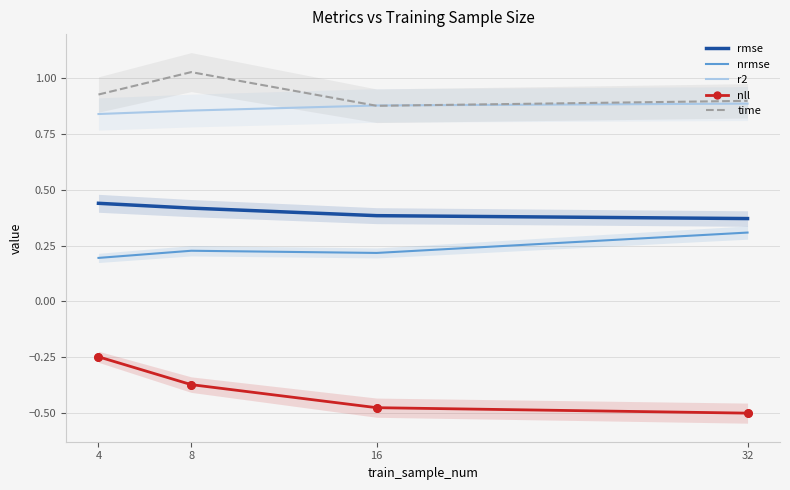

Which series reaches the maximum Y coordinate?

time